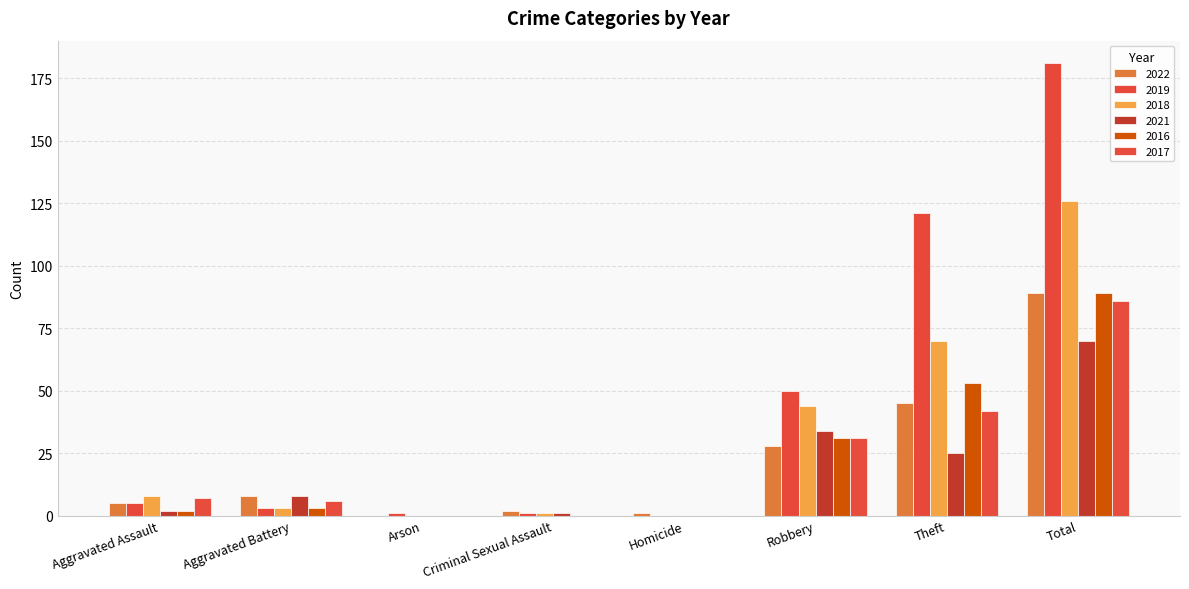

What is the difference between the highest and lowest values at Homicide?

1